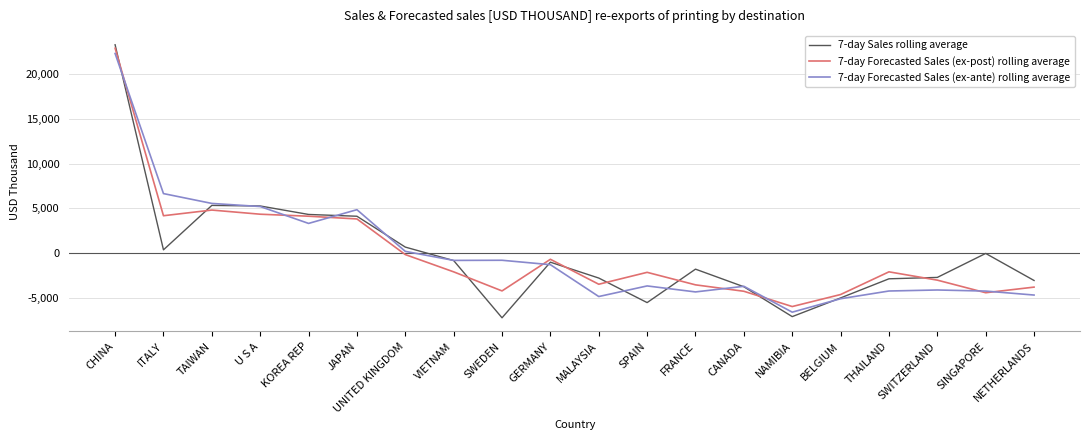

Is the value of 7-day Forecasted Sales (ex-ante) rolling average at THAILAND greater than the value of 7-day Sales rolling average at MALAYSIA?

No